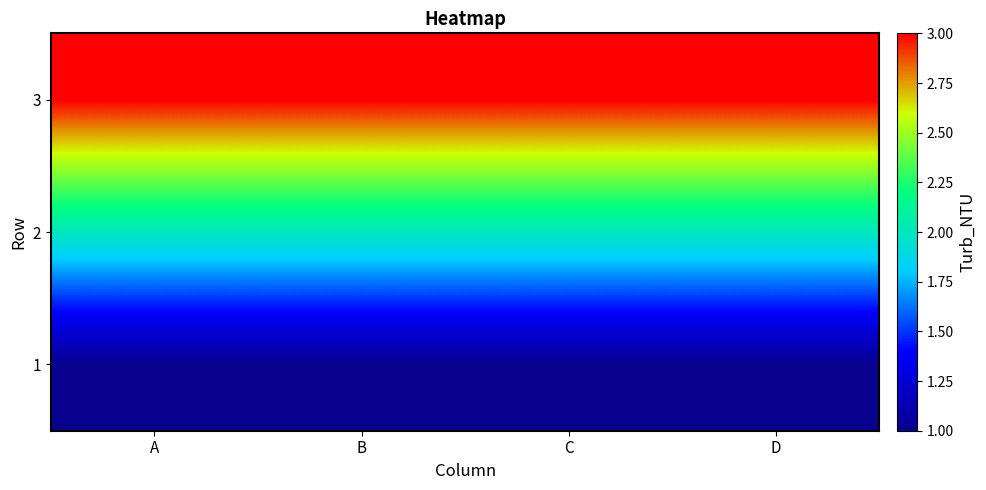

At which category is the sum across all series the highest?

A